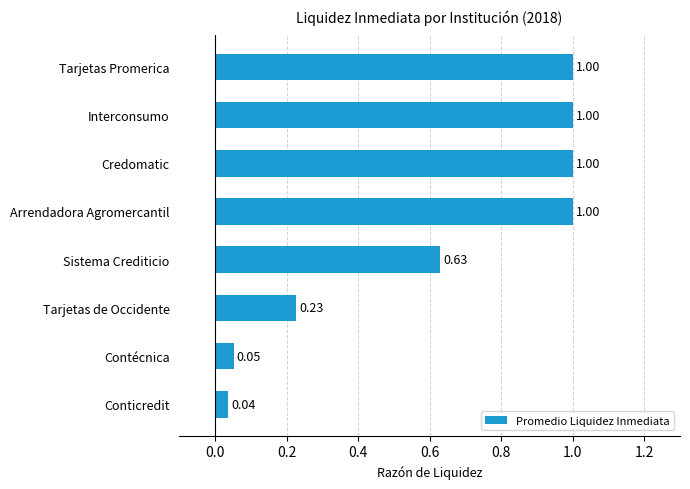

At which label is the value closest to 0?

Conticredit